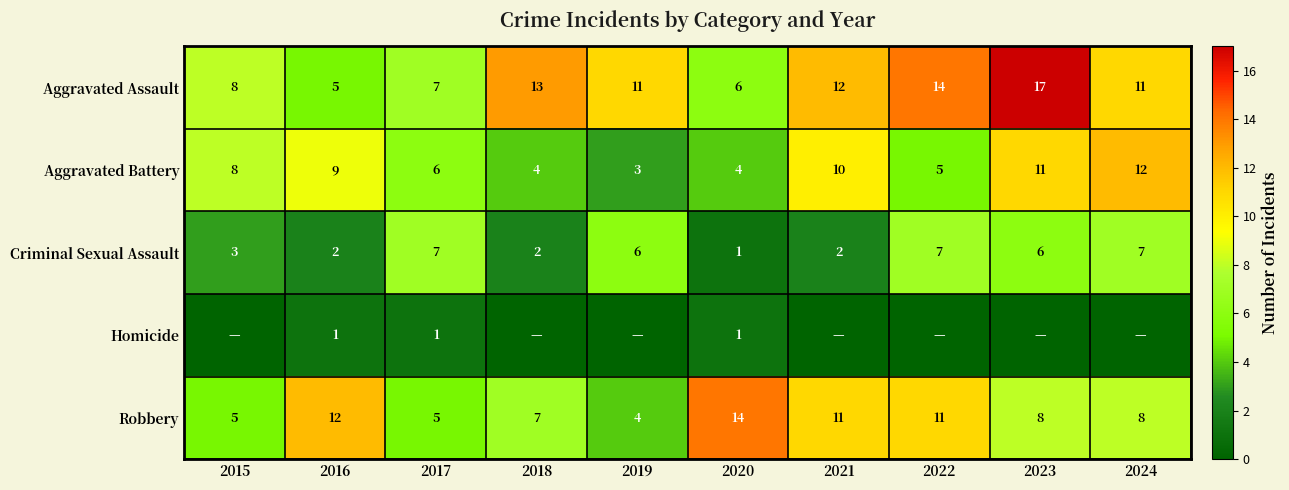

Where does the Aggravated Assault series first go above 11?

2018